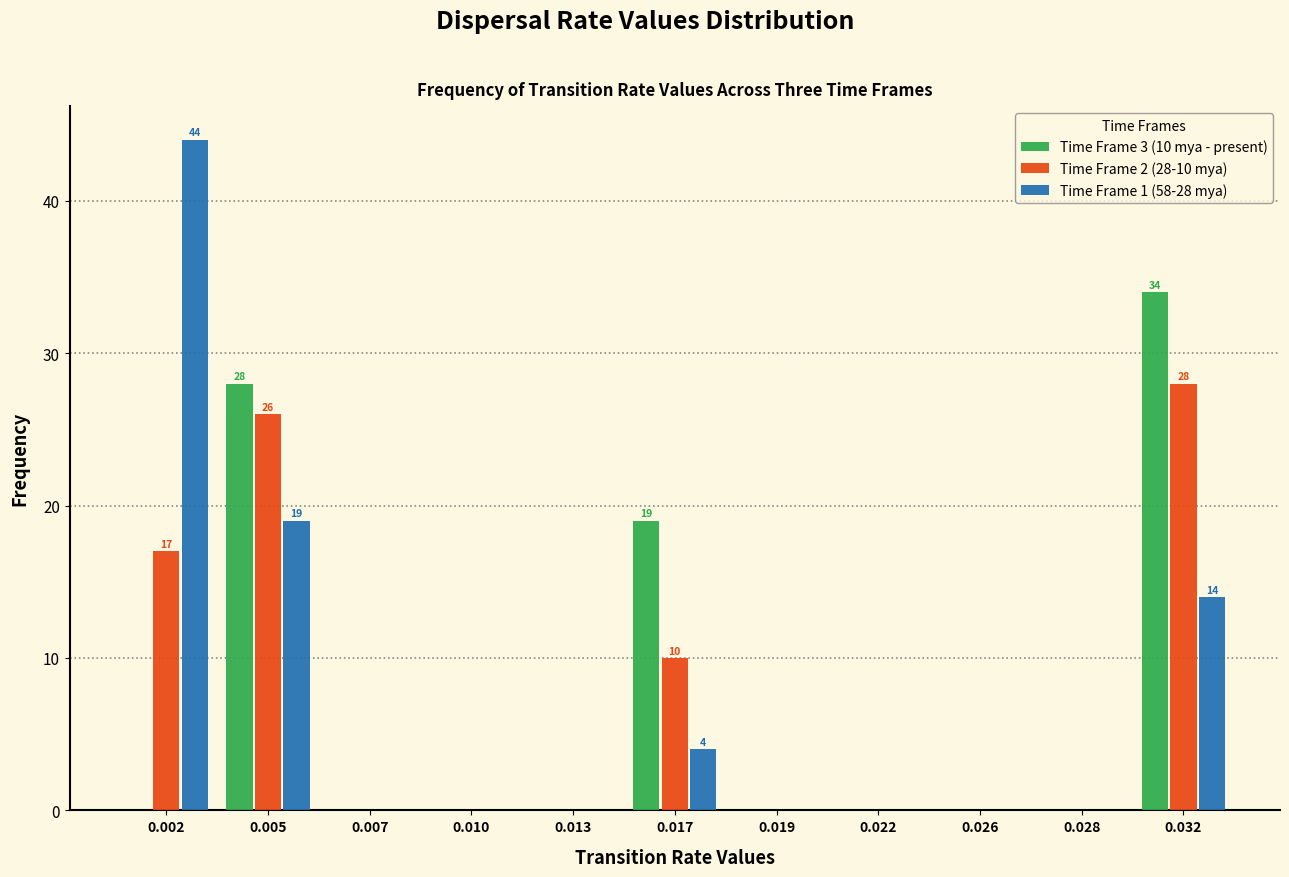

The value of Time Frame 3 (10 mya - present) at 0.028 is 0. True or false?

True